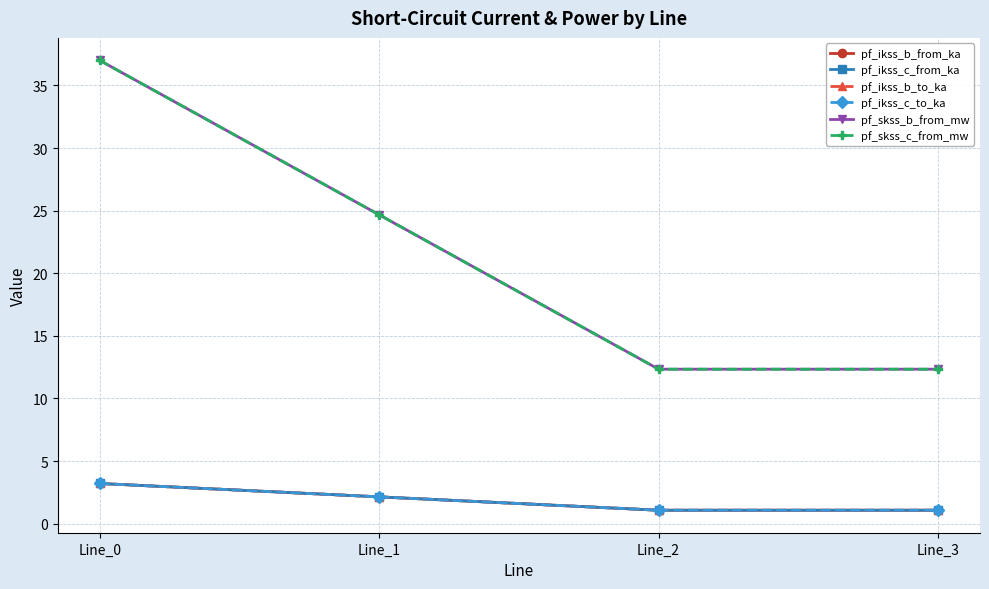

What is the difference between the pf_ikss_b_from_ka values at Line_1 and Line_2?

1.1